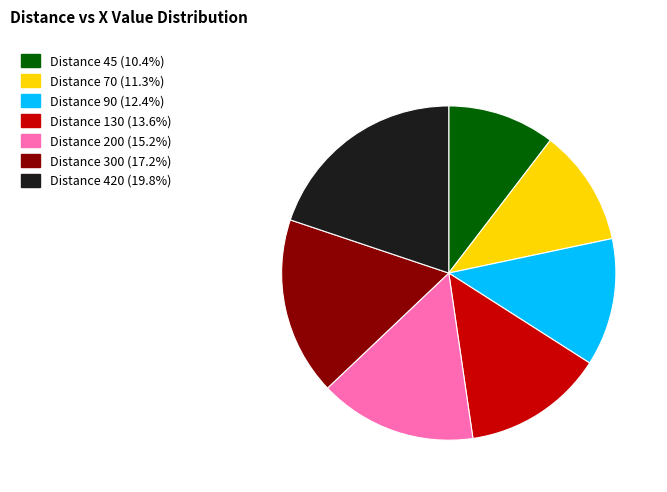

Is the sum of Distance 420 (19.8%) and Distance 90 (12.4%) greater than half?

No